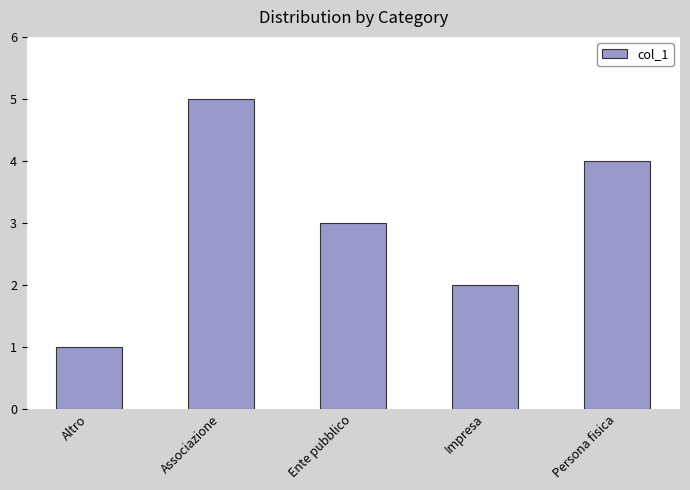

Rank the categories by value from highest to lowest.

Associazione, Persona fisica, Ente pubblico, Impresa, Altro